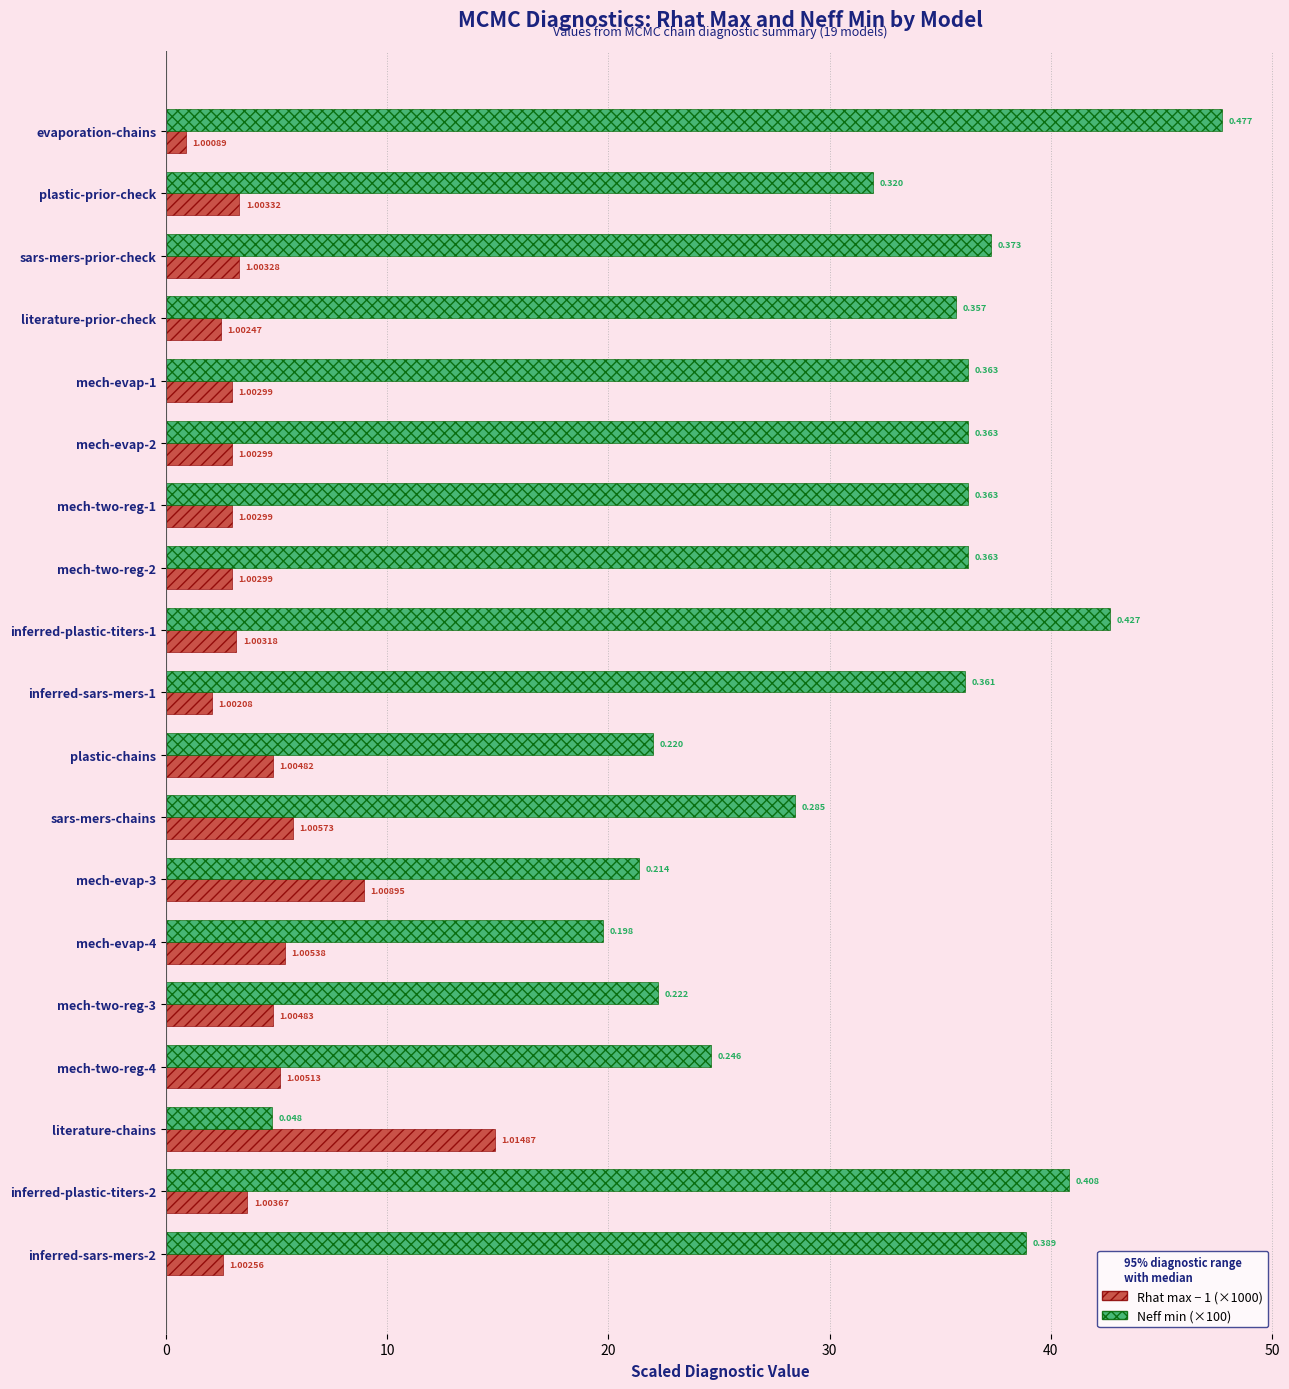

Reading left to right, extract all data points from this chart.

Rhat max - 1 (×1000): 0.9	3.3	3.3	2.5	3.0	3.0	3.0	3.0	3.2	2.1	4.8	5.7	9.0	5.4	4.8	5.1	14.9	3.7	2.6
Neff min (×100): 47.7	32.0	37.3	35.7	36.3	36.3	36.3	36.3	42.7	36.1	22.0	28.5	21.4	19.8	22.2	24.6	4.8	40.8	38.9